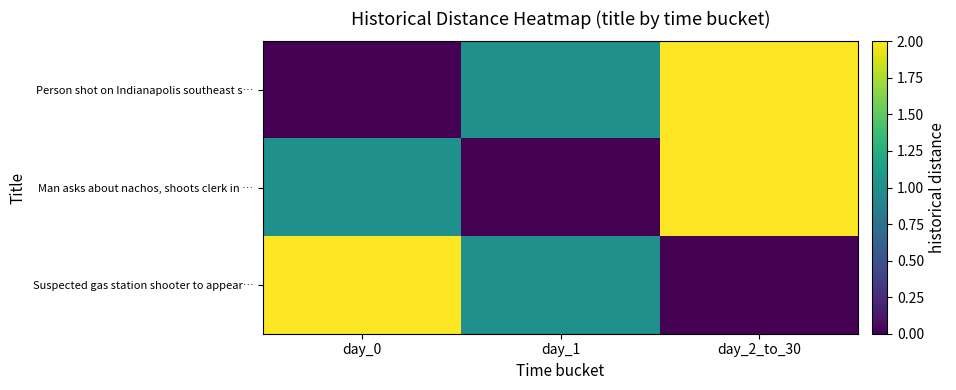

Between day_0 and day_2_to_30, which is larger?

day_2_to_30